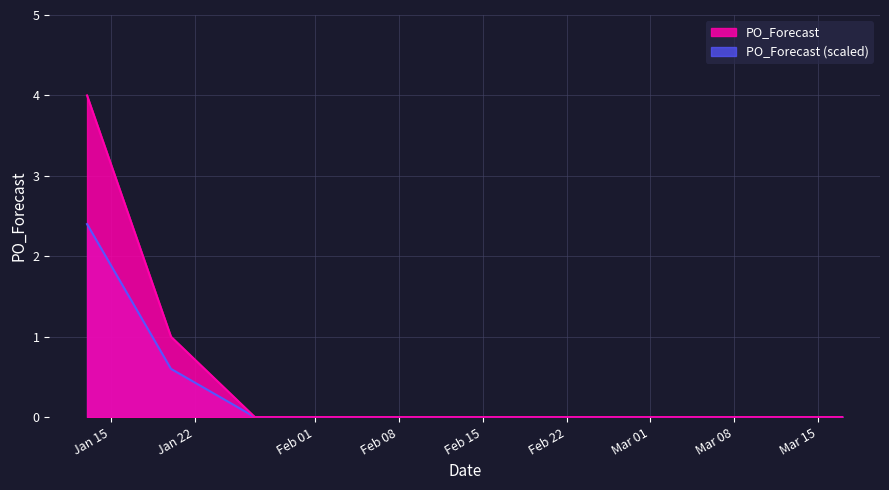

Rank the categories by value from highest to lowest.

2025-01-13, 2025-01-20, 2025-01-27, 2025-02-03, 2025-02-10, 2025-02-17, 2025-02-24, 2025-03-03, 2025-03-10, 2025-03-17